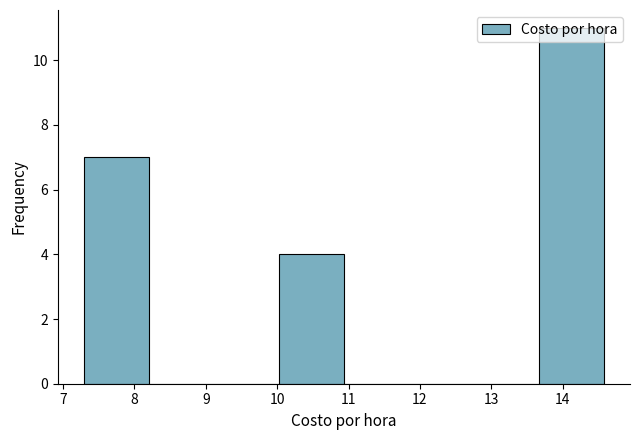

Reading left to right, transcribe this chart: for each bar, give the range it covers on the x-axis and its height. Neither the bar edges nor the heights are printed on the chart, so give them approximately, as read against the axes.

7.3 to 8.2: 7
8.2 to 9.1: 0
9.1 to 10.0: 0
10.0 to 10.9: 4
10.9 to 11.8: 0
11.8 to 12.8: 0
12.8 to 13.7: 0
13.7 to 14.6: 11